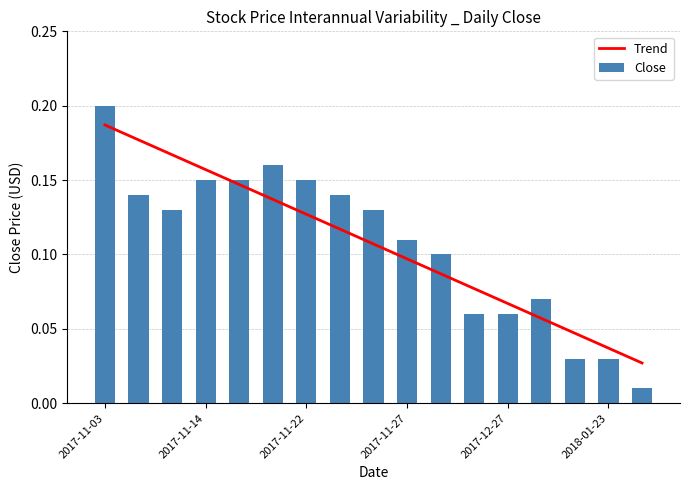

Which category has the highest value in the Trend series?

2017-11-03